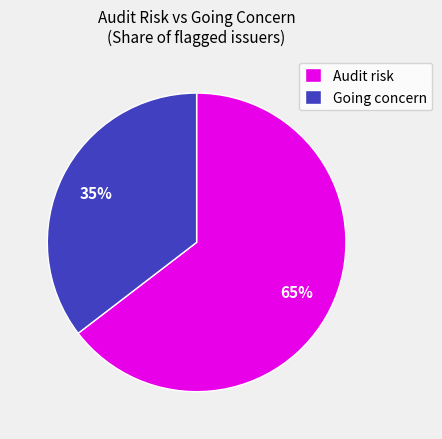

Between Audit risk and Going concern, which is larger?

Audit risk